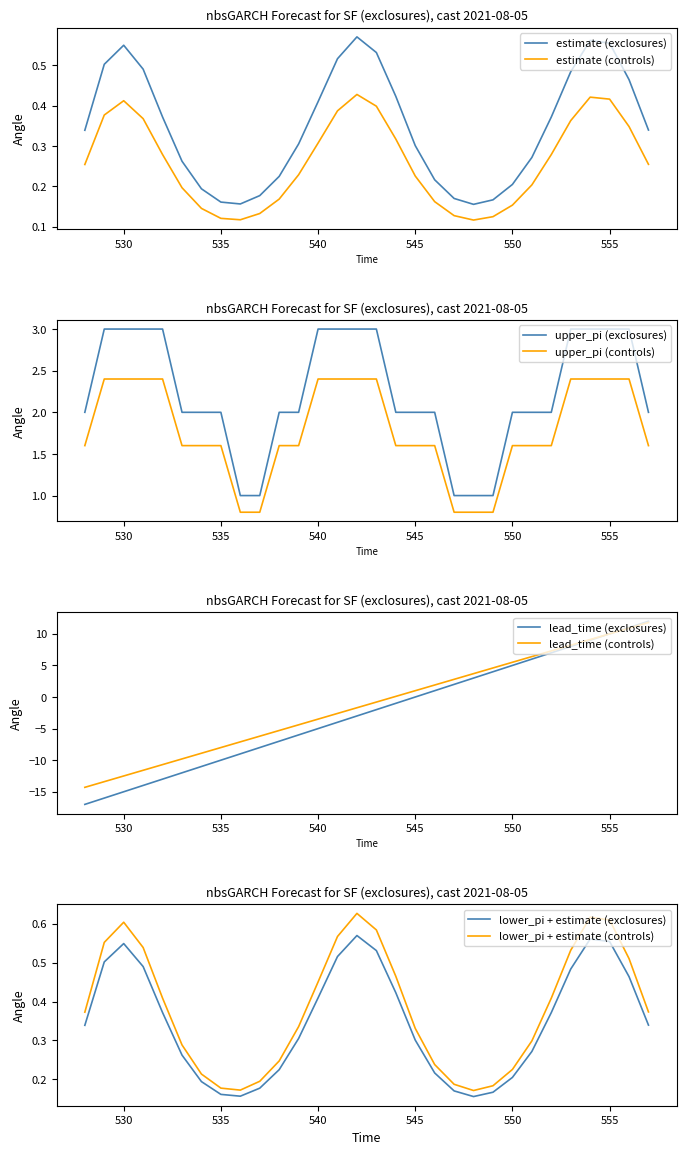

Is the value of estimate (exclosures) at 535 greater than the value of estimate (controls) at 555?

No